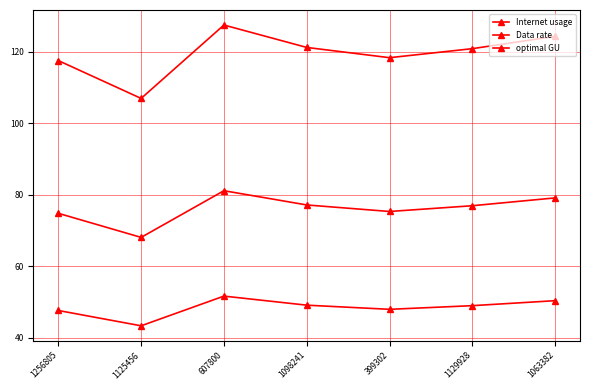

What is the difference between the Internet usage values at 1256805 and 1129928?

3.3